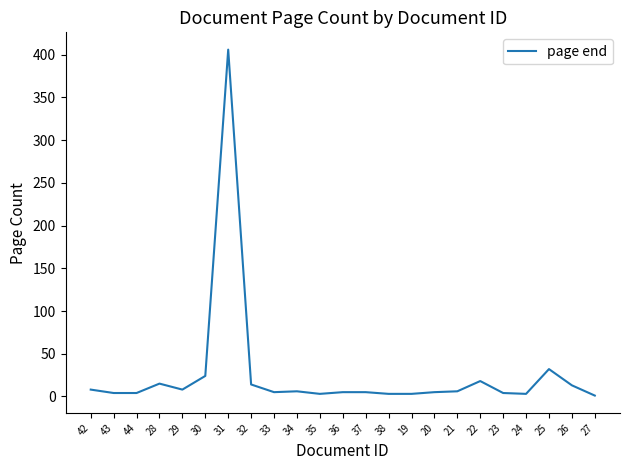

Does the chart display data point markers on the line(s)?

No